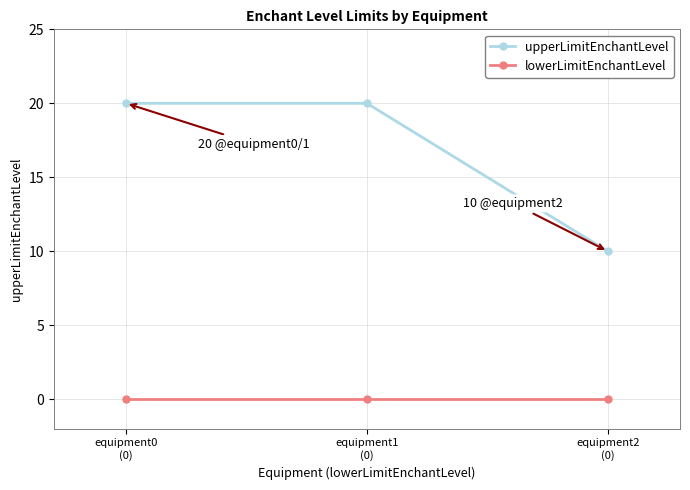

What value does the upperLimitEnchantLevel series have at equipment0
(0), to the nearest 10?

20